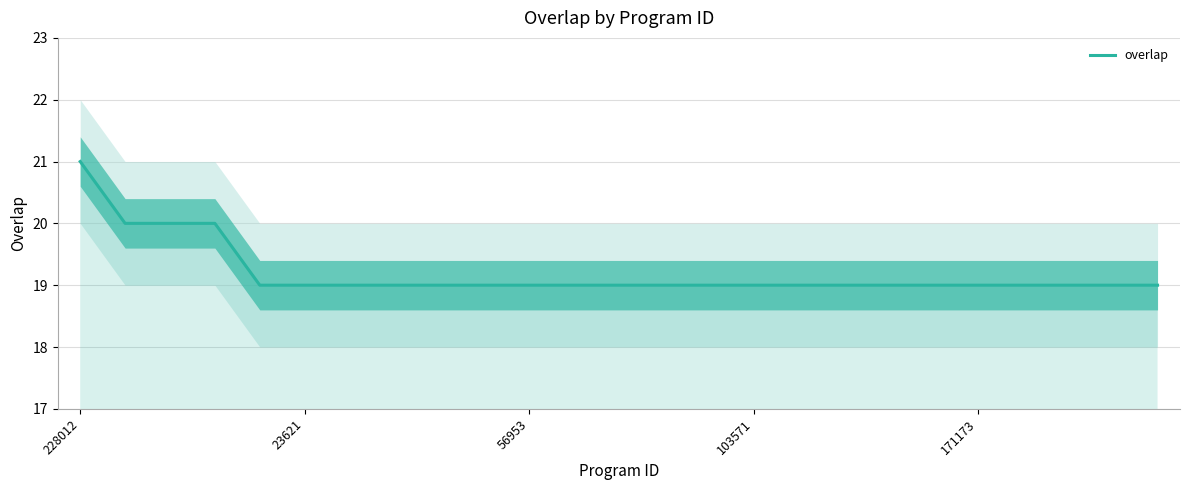

The overlap series shows 8 at 103571. True or false?

False